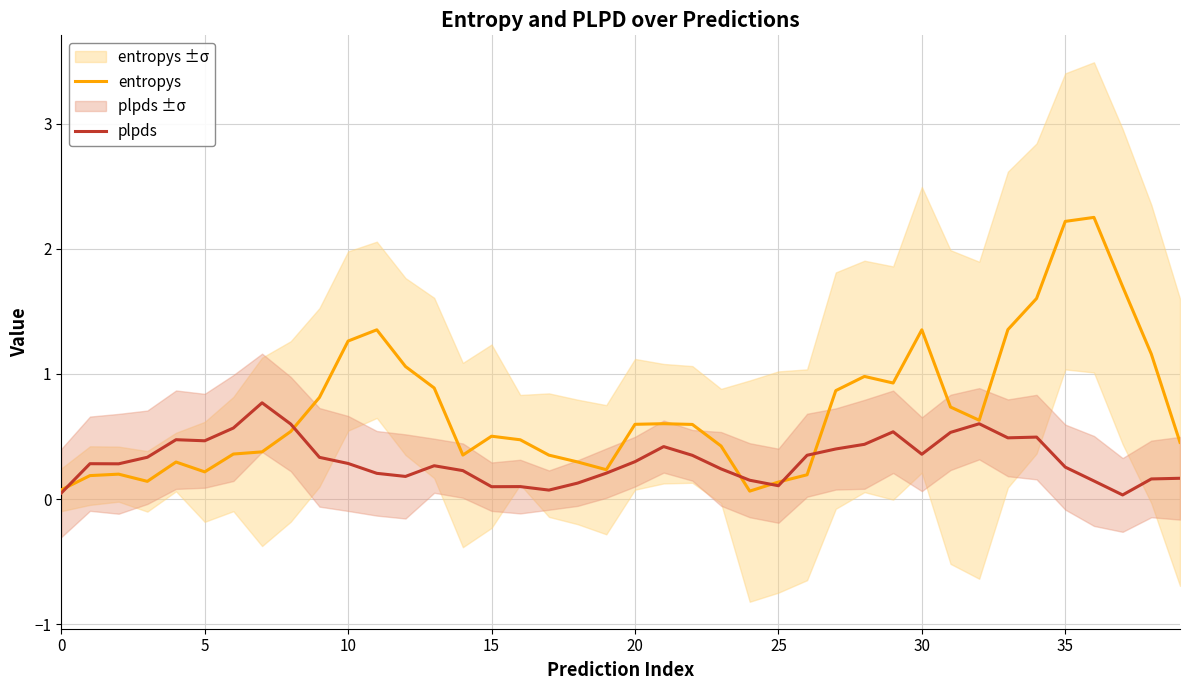

What is the average value of the entropys series?

0.7